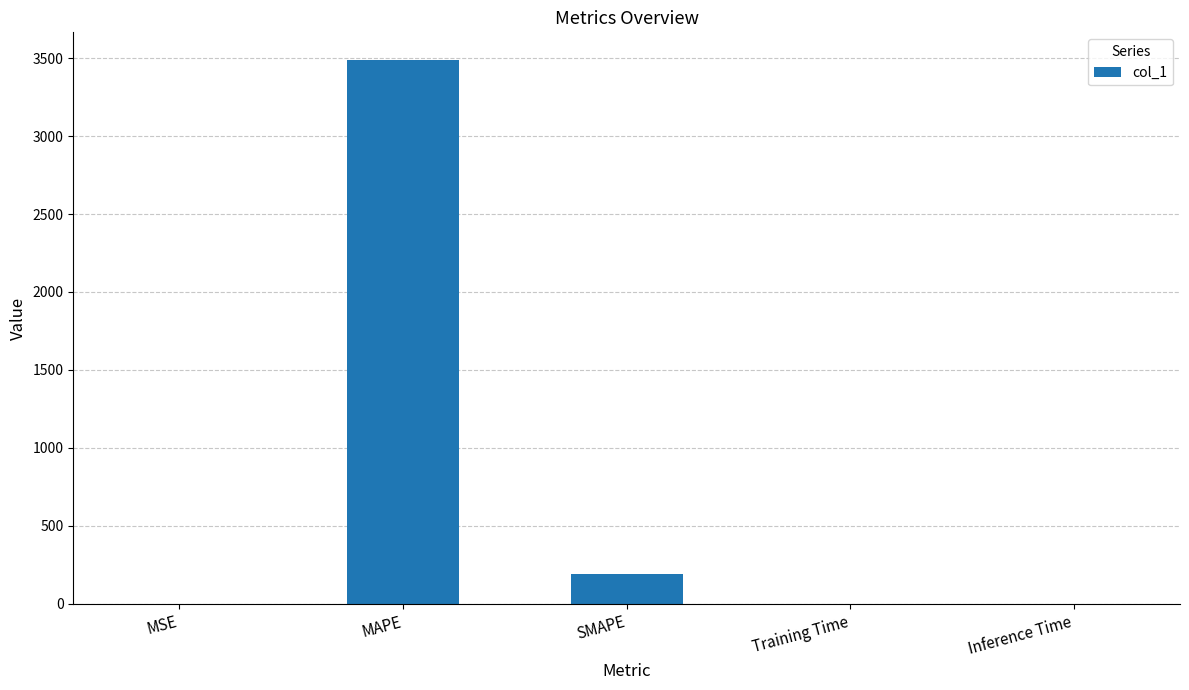

True or false: the data shows 0.2 at MSE.

True